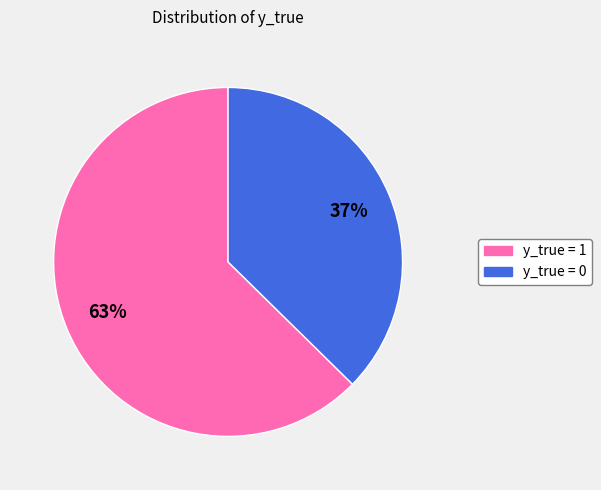

The y_true = 1 slice represents 63% of the pie. True or false?

True